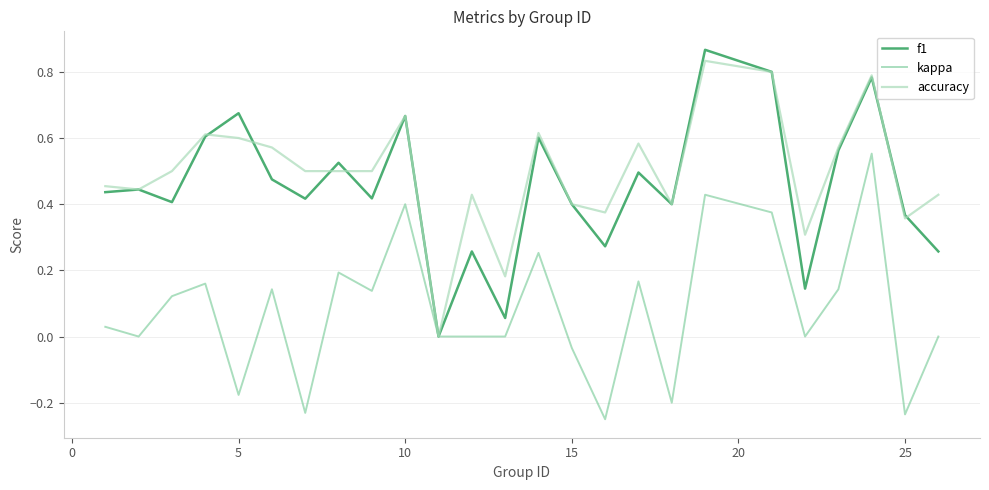

Rank the series by their maximum value, from lowest to highest.

kappa, accuracy, f1